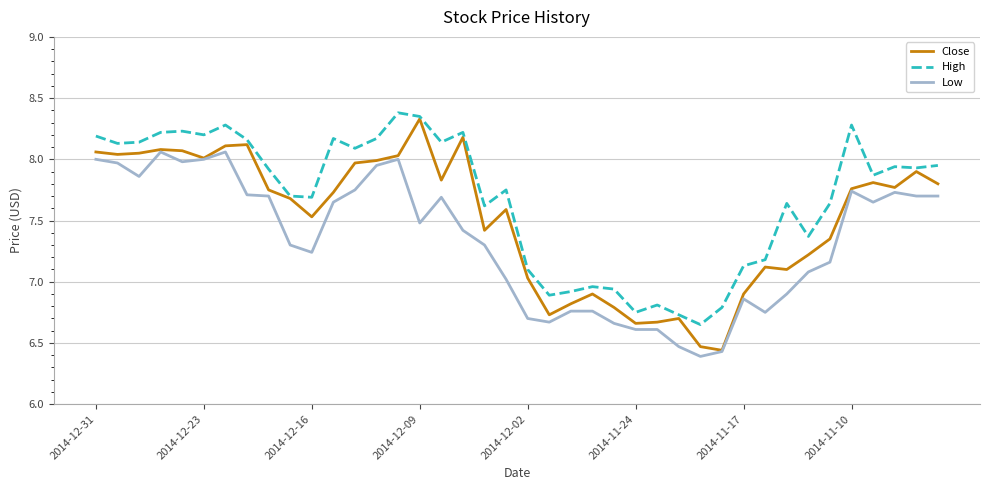

How many values in the High series exceed 7?

31